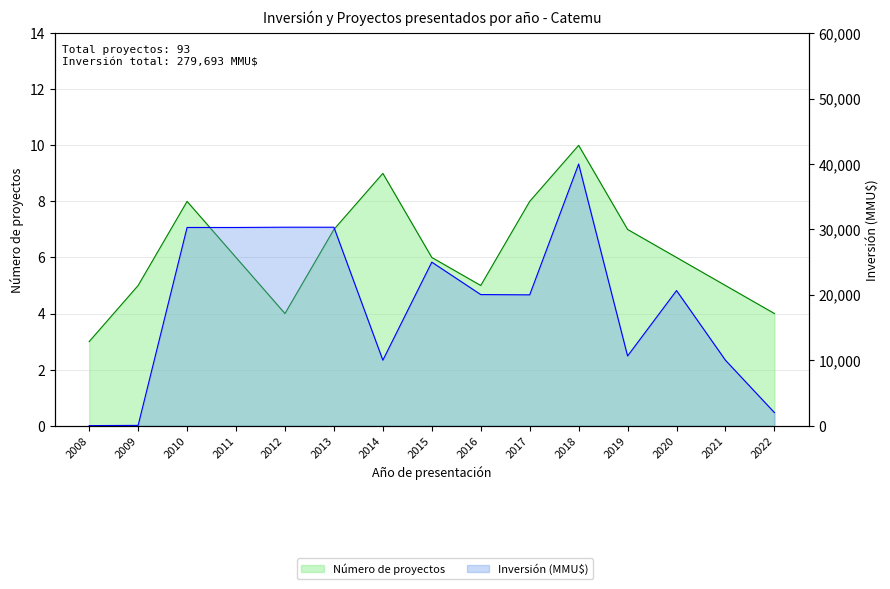

What is the value of the Inversión(MMU$) point at the 13th from the left?

20656